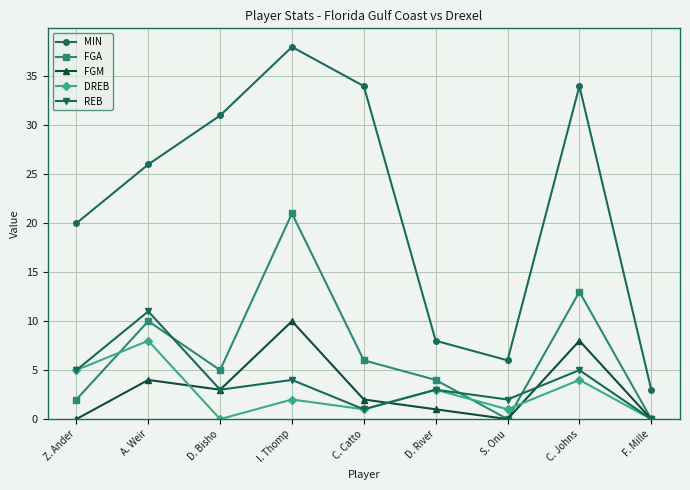

True or false: REB and MIN intersect in this chart.

False